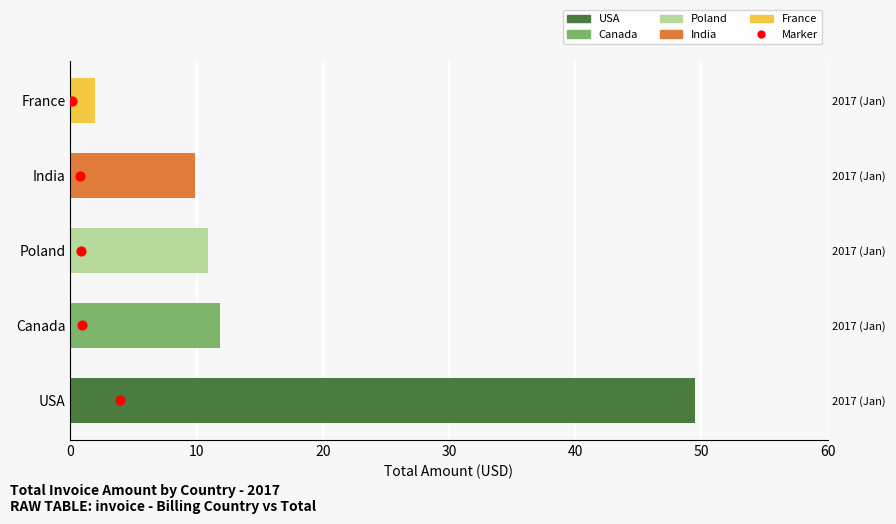

Between 40 and 20, which is larger?

40